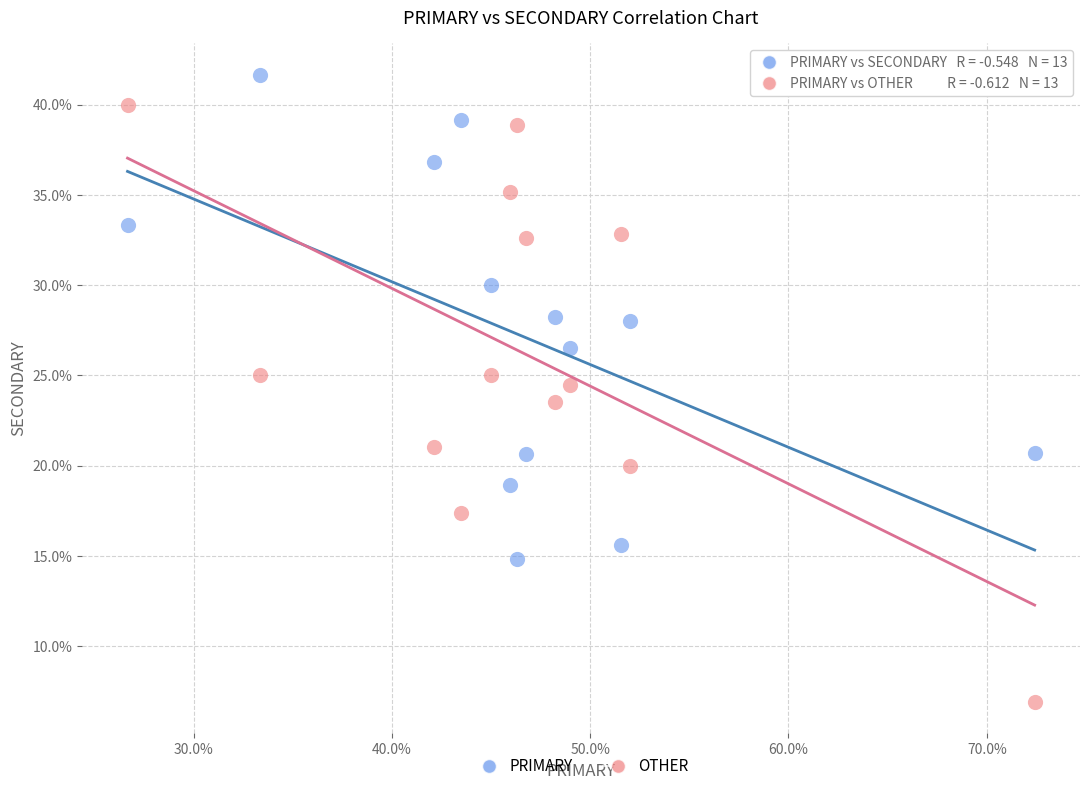

Across all data points, what is the range of Y values (max minus min)?

34.8